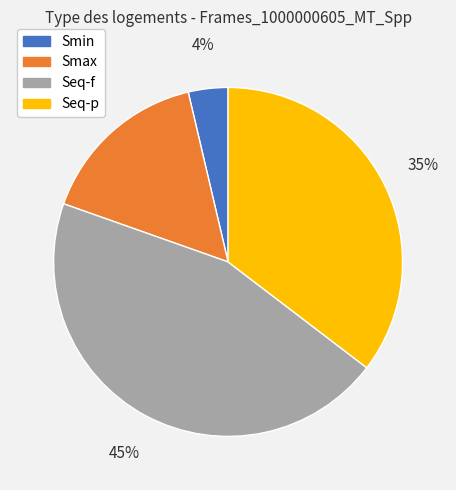

What percentage is the Smax slice, to the nearest percent?

16%